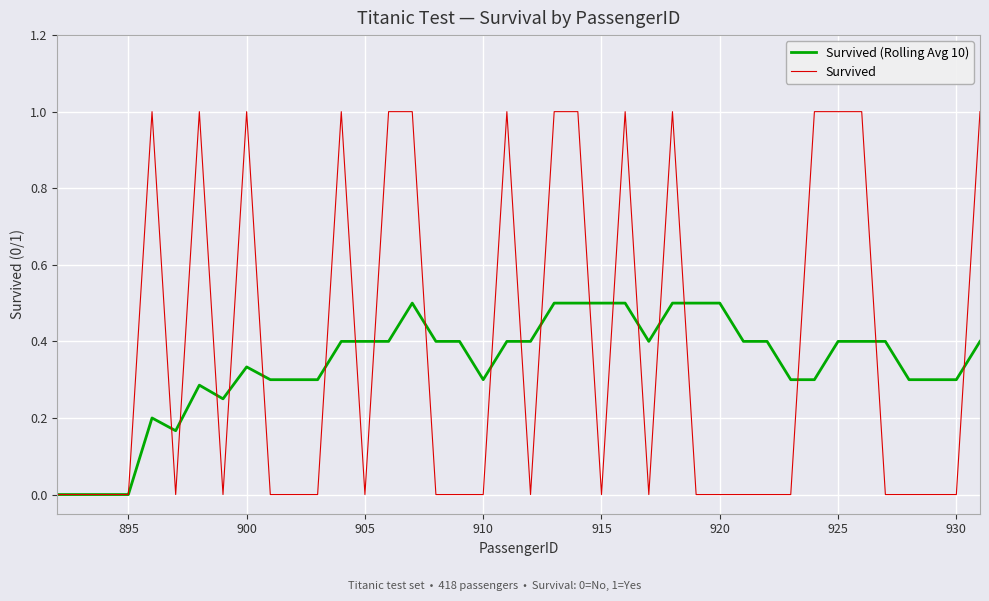

What is the highest value of the Survived (Rolling Avg 10) series?

0.5